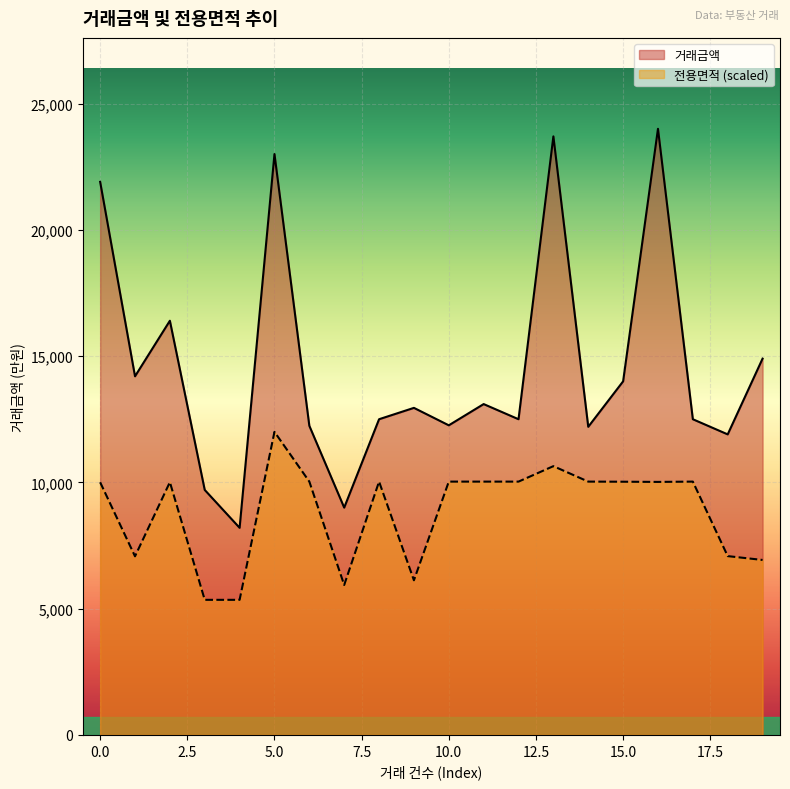

At which category is the sum across all series the highest?

5.0